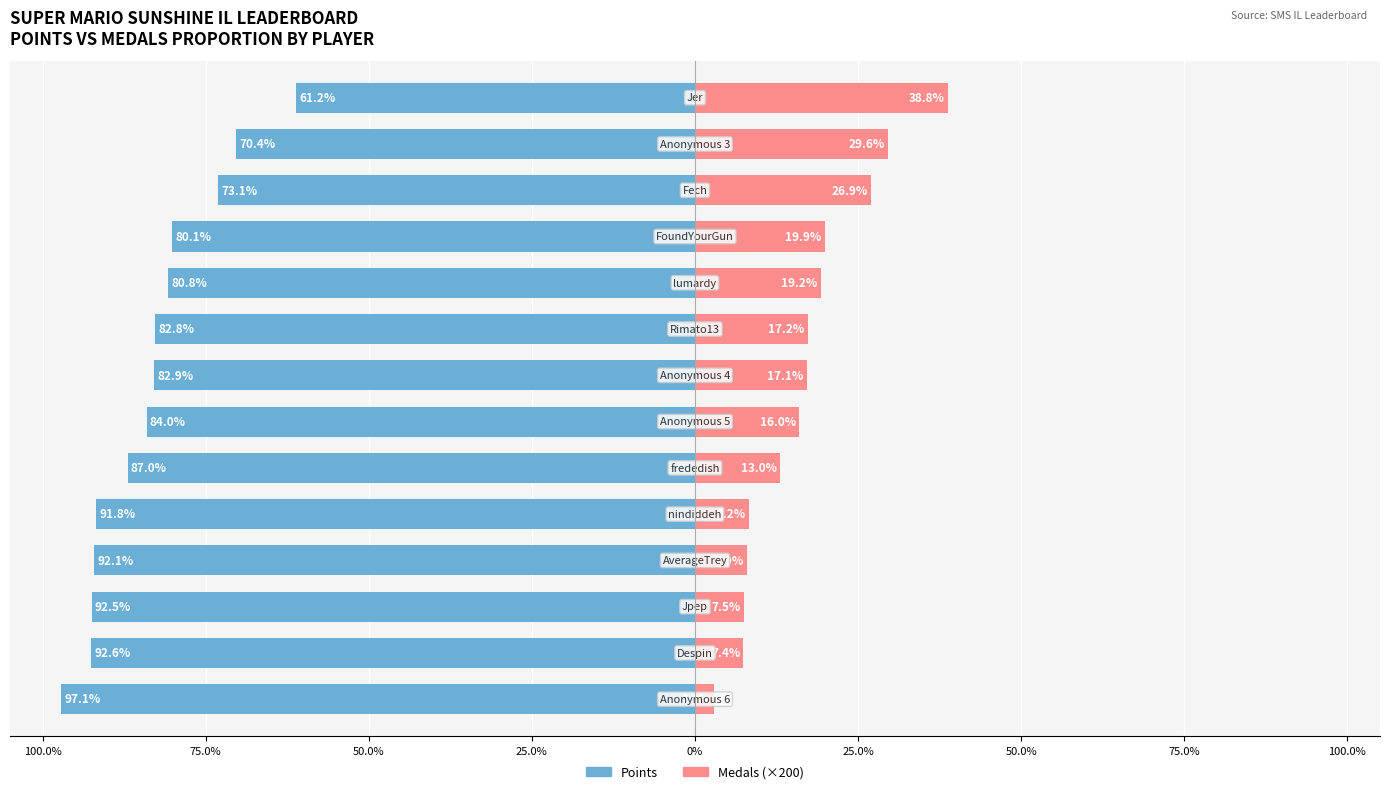

The value of Points at 75.0% is -164.0. True or false?

False